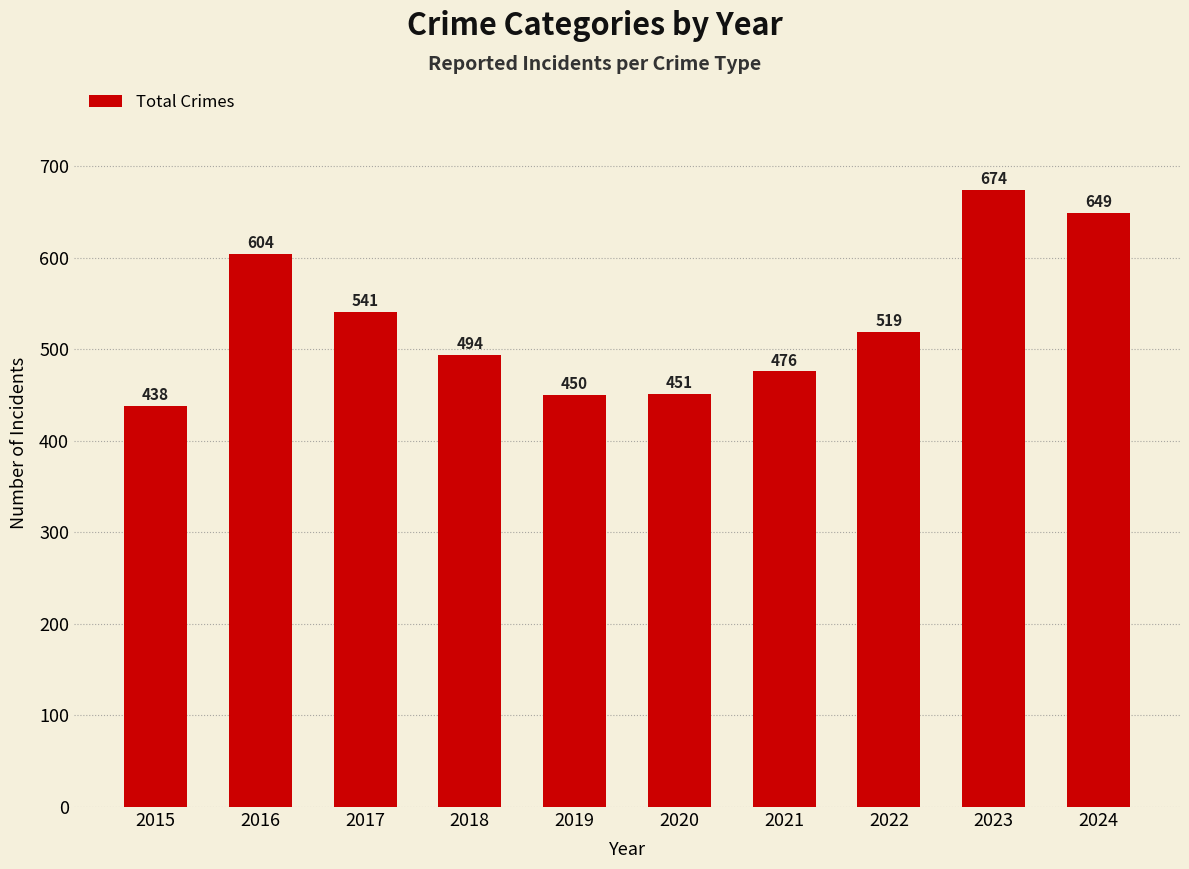

What is the greatest value displayed?

674